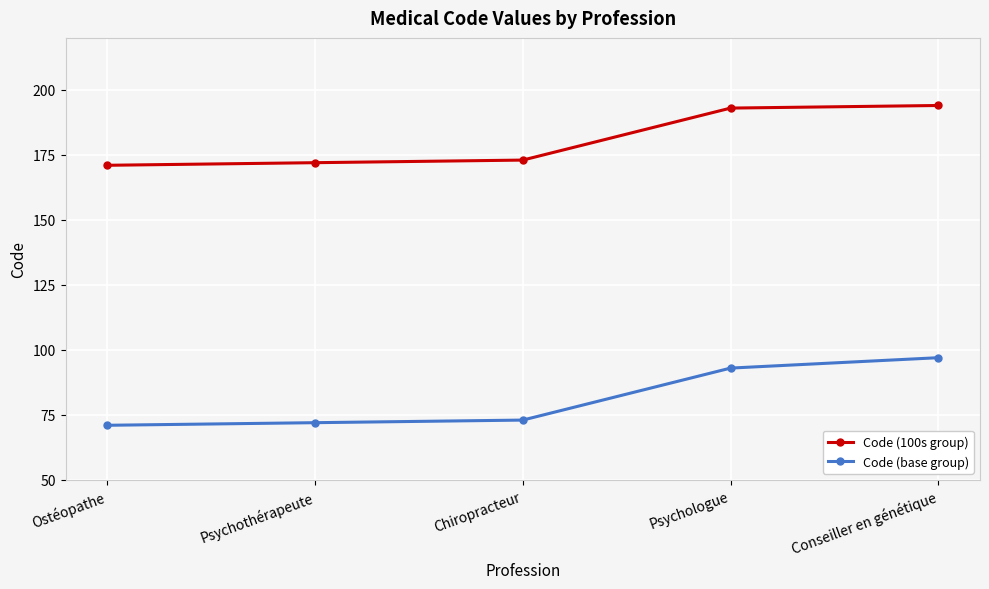

Reading left to right, what are all the values shown in this chart?

Code (100s group): Ostéopathe=171	Psychothérapeute=172	Chiropracteur=173	Psychologue=193	Conseiller en génétique=194
Code (base group): Ostéopathe=71	Psychothérapeute=72	Chiropracteur=73	Psychologue=93	Conseiller en génétique=97